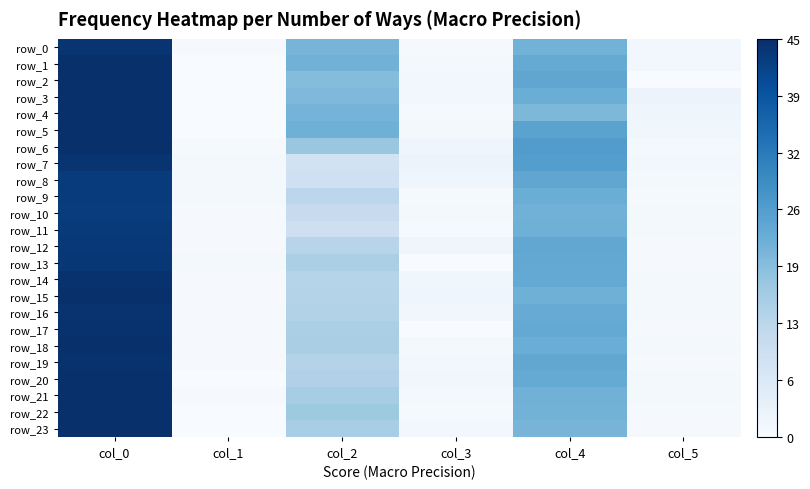

The row_15 series shows 0.6 at col_1. True or false?

False